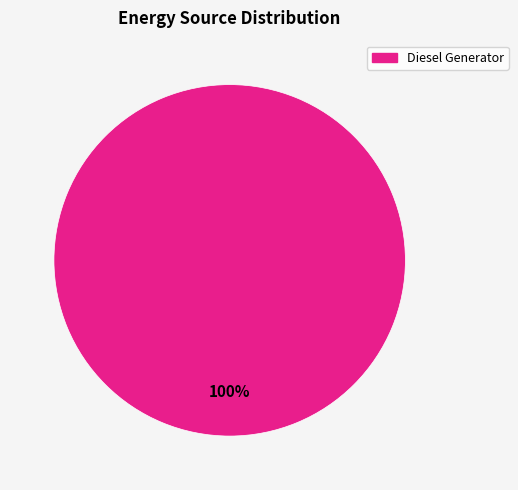

Is there a majority slice in this chart?

Yes